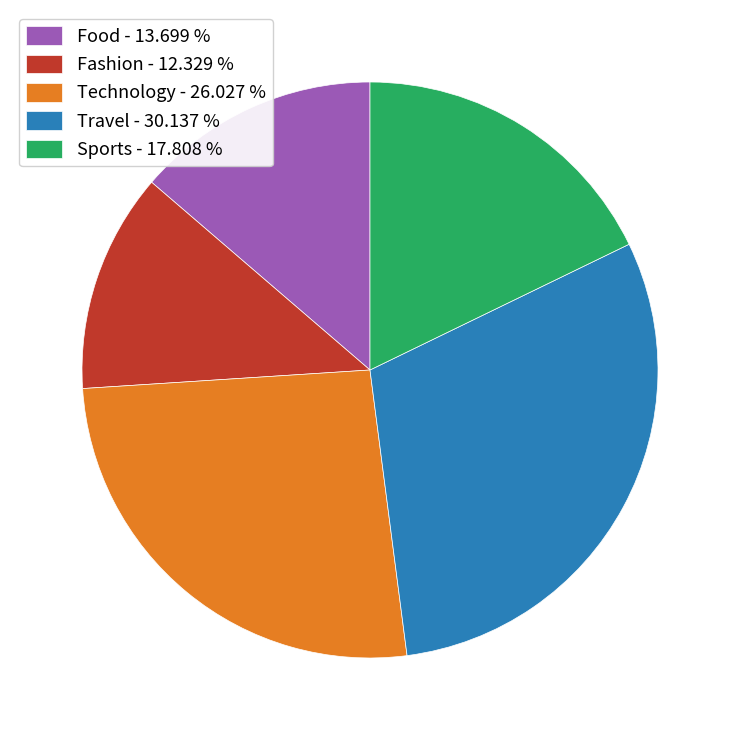

Is Fashion - 12.329 % the majority of the pie?

No